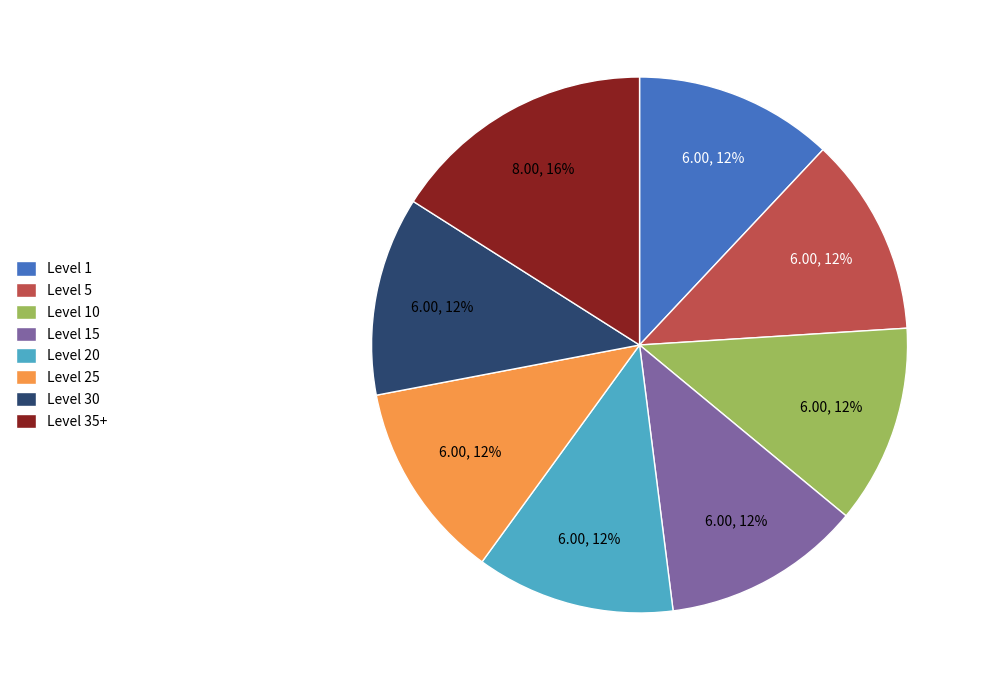

To the nearest percent, what is the average slice percentage?

12%